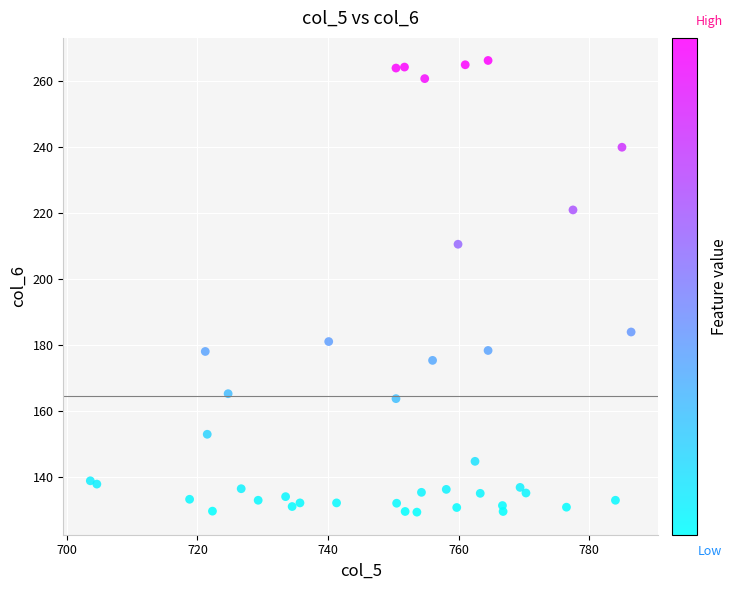

What is the range of Y values (max minus min)?

136.9